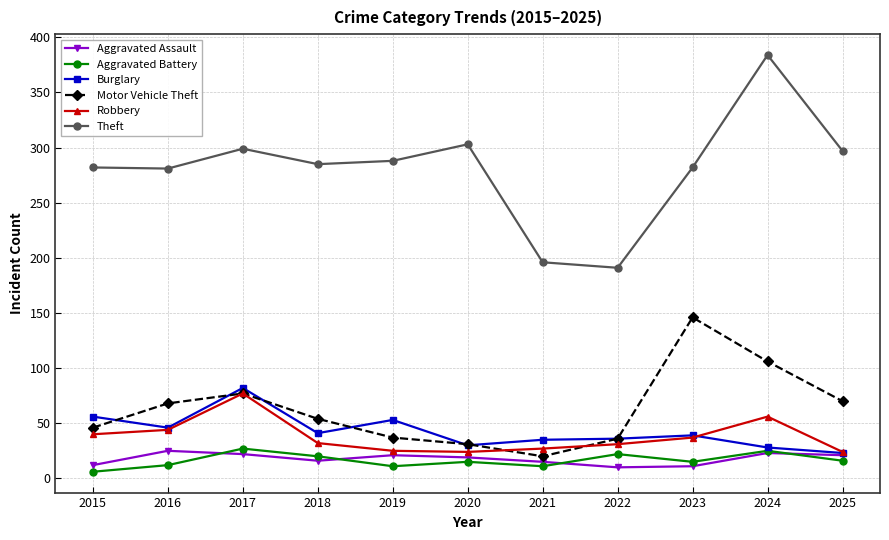

Where does the Robbery series first go above 32?

2015